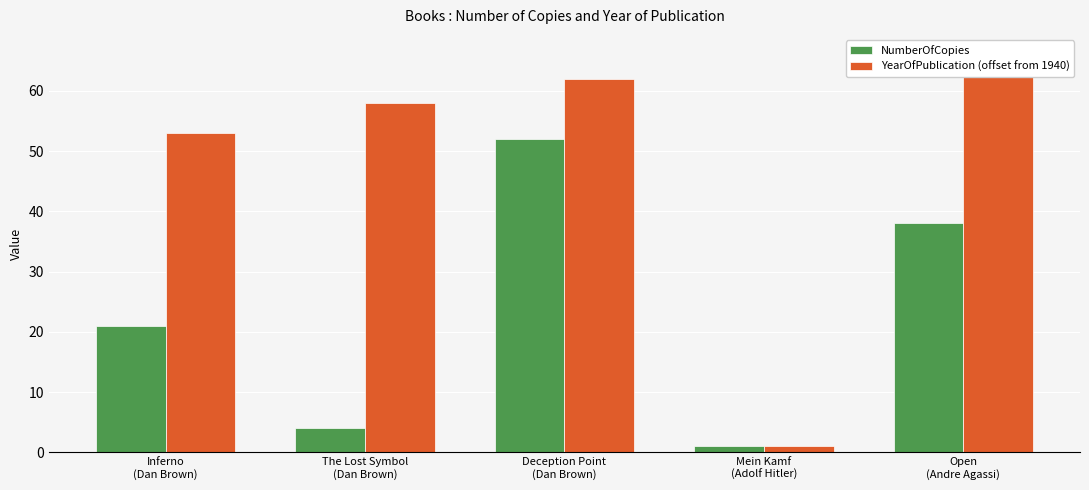

At which label is YearOfPublication (offset from 1940) closest to 33?

Inferno
(Dan Brown)